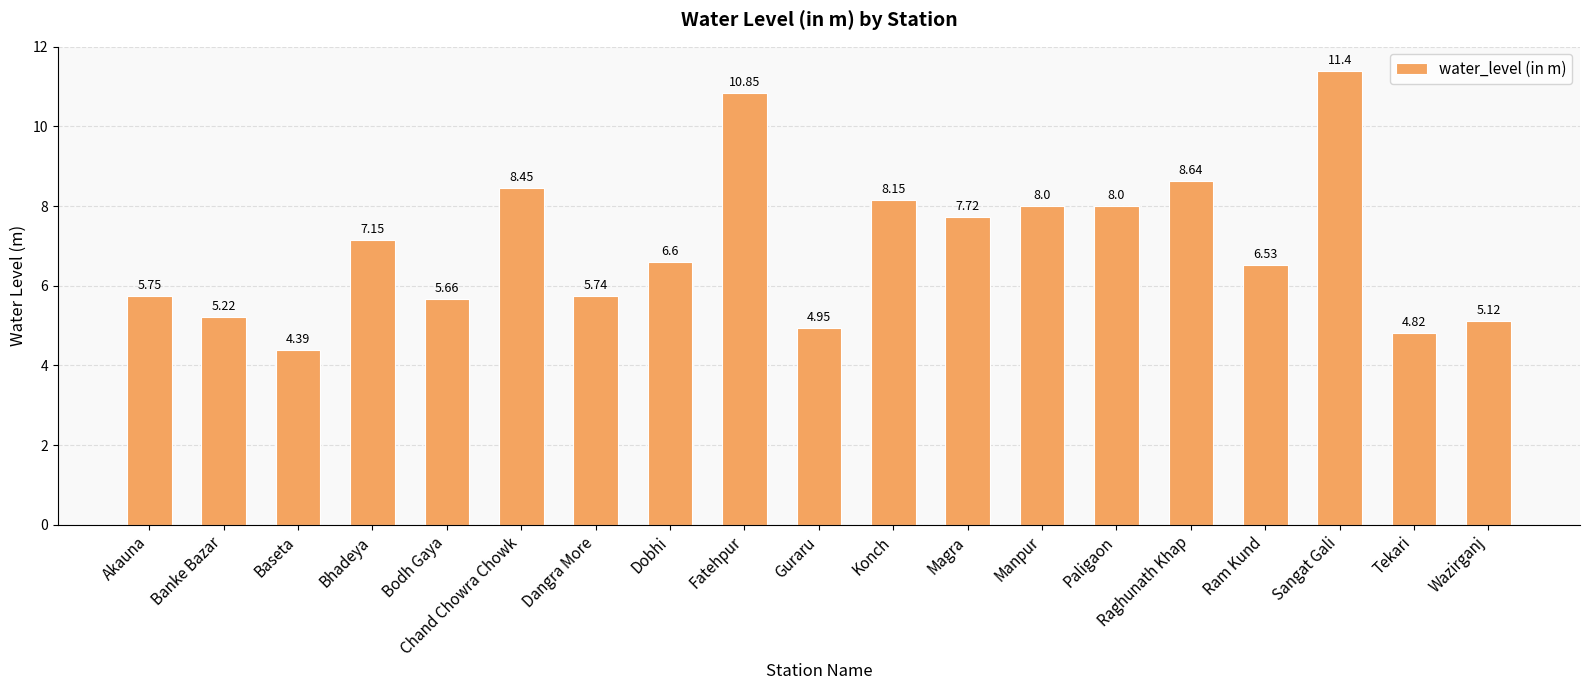

Count the number of data series in this chart.

1